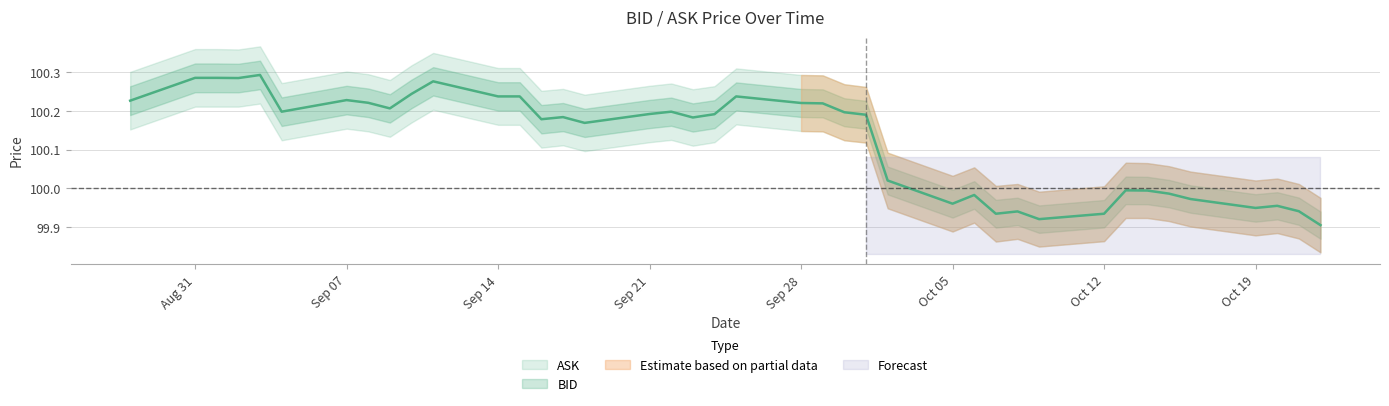

At which category does the chart reach its minimum across all series?

2020-10-22